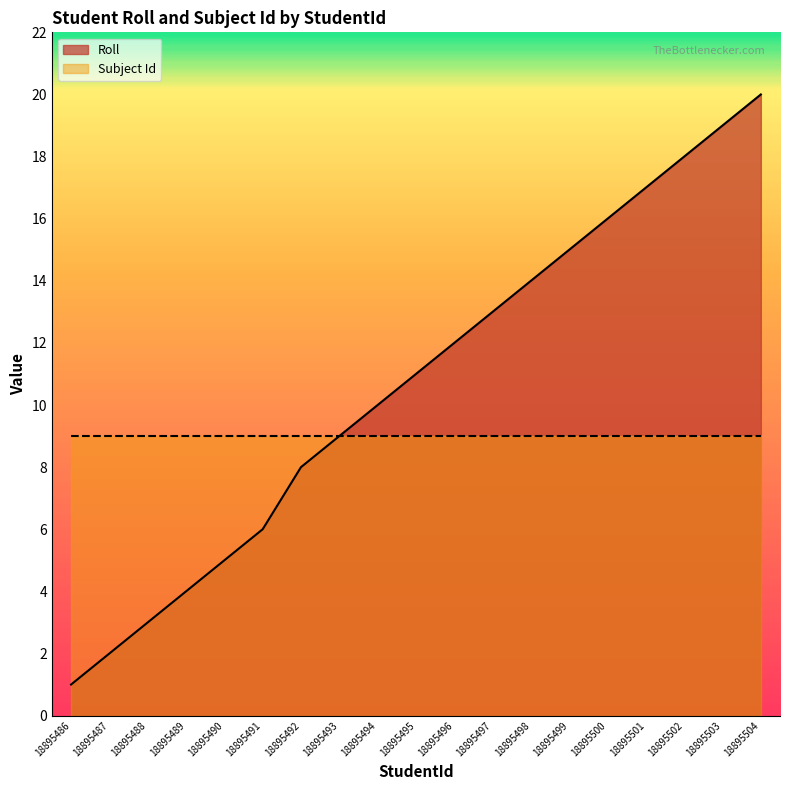

What is the maximum value shown in the chart?

20